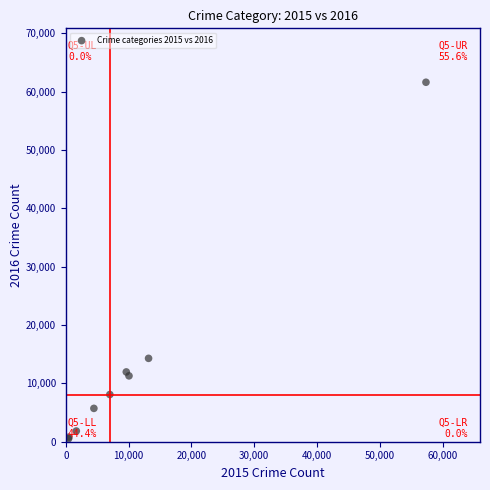

What Y value in the scatter plot is closest to 31068?

14289